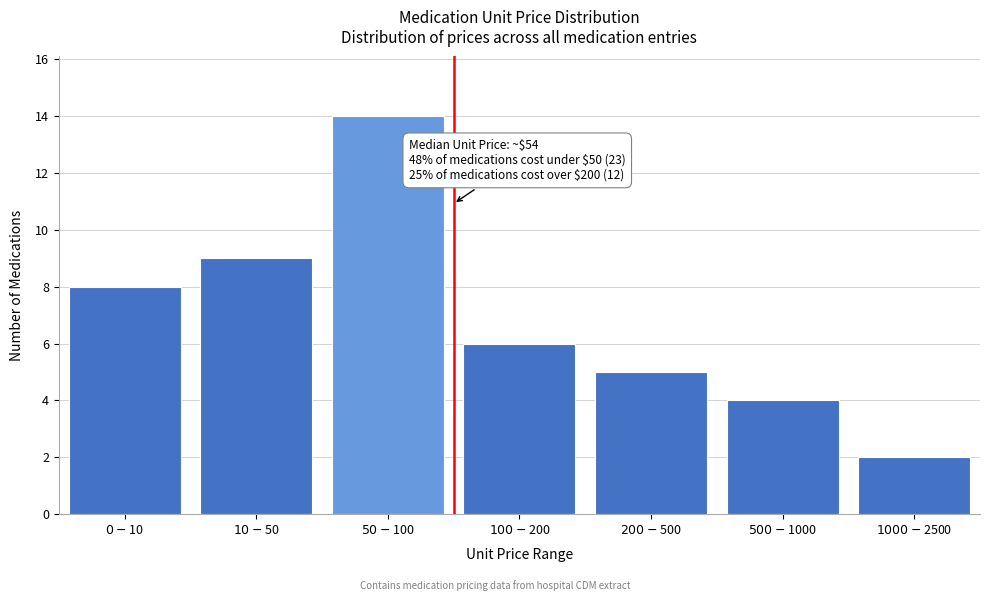

Reading left to right, list all the values displayed in this chart.

8	9	14	6	5	4	2